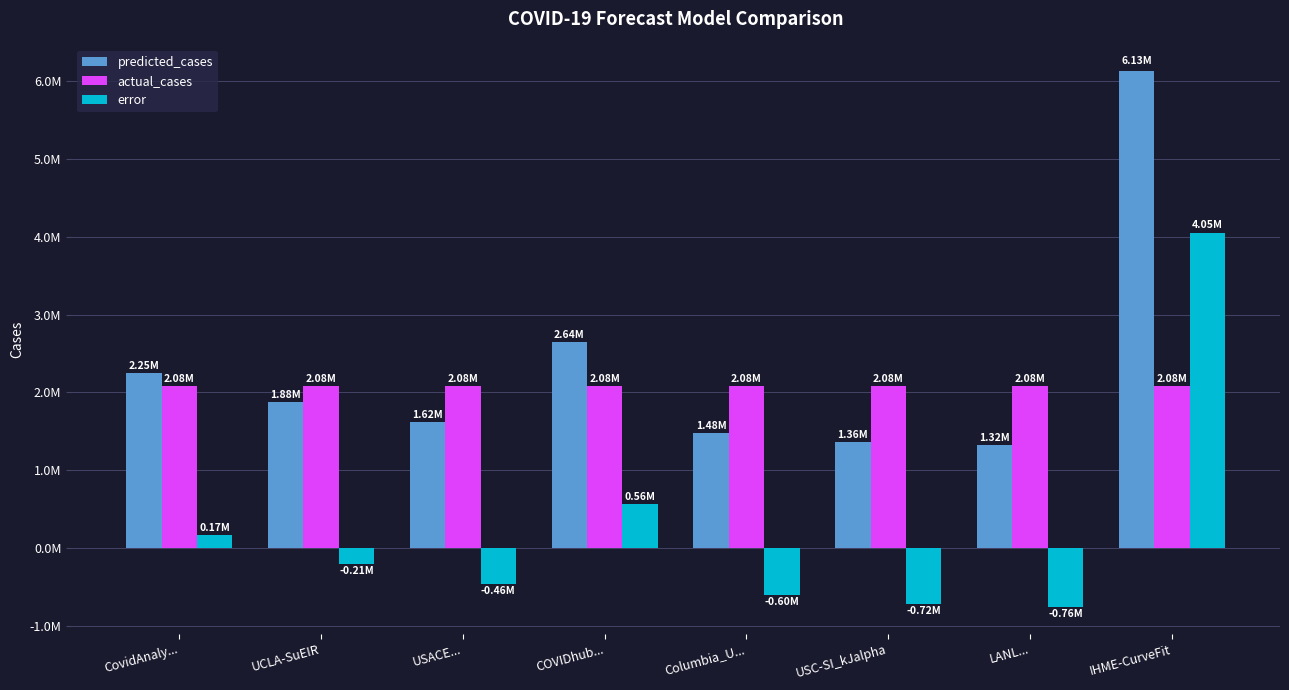

What are all the series names shown in the legend?

predicted_cases, actual_cases, error